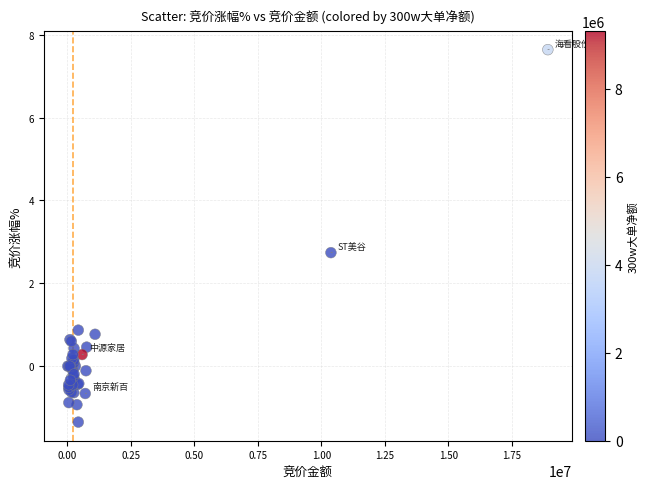

What Y value in the scatter plot is closest to 3?

2.7